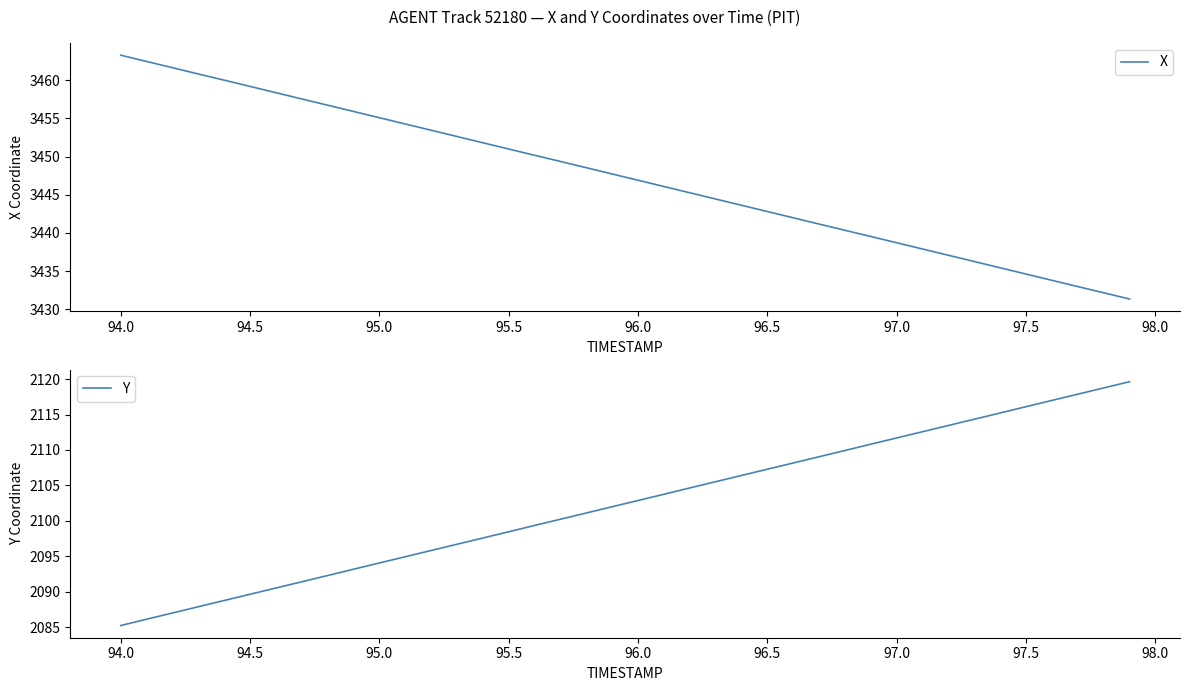

Which category has the highest value in the X series?

94.0